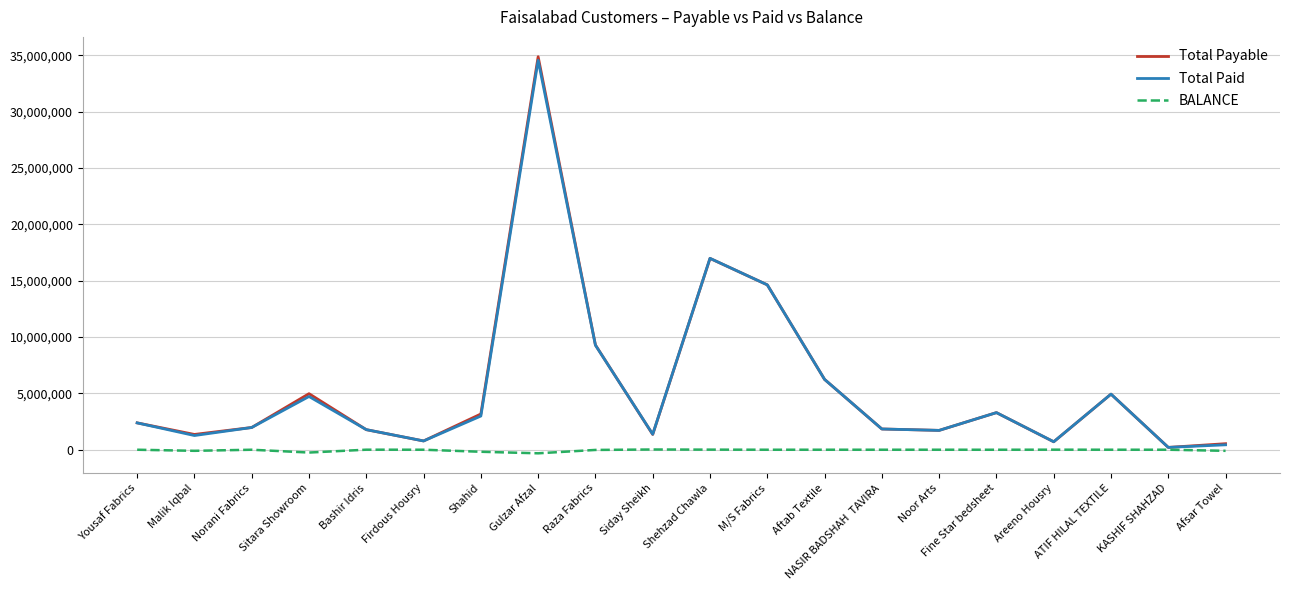

The Total Payable series shows 9475685 at Shehzad Chawla. True or false?

False